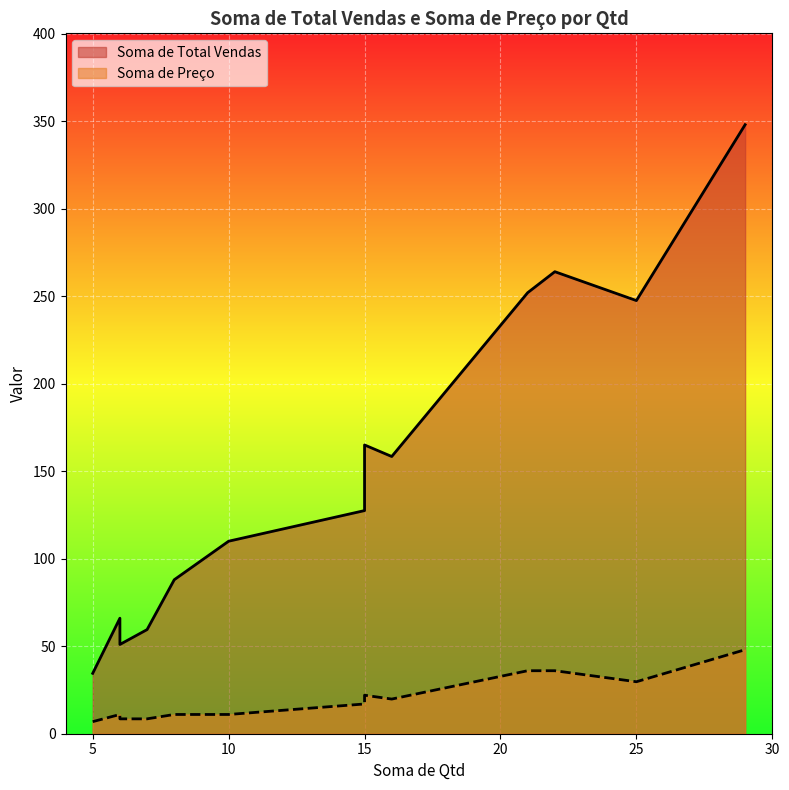

How many lines are shown in the chart?

2